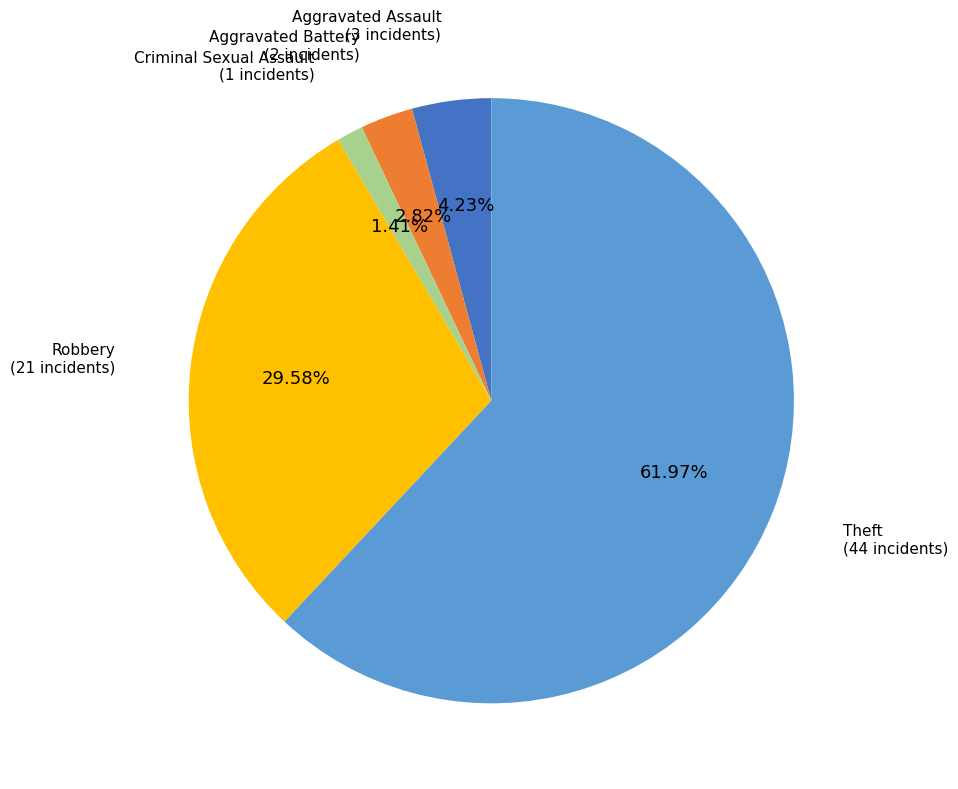

Which slice is the smallest?

Criminal Sexual Assault